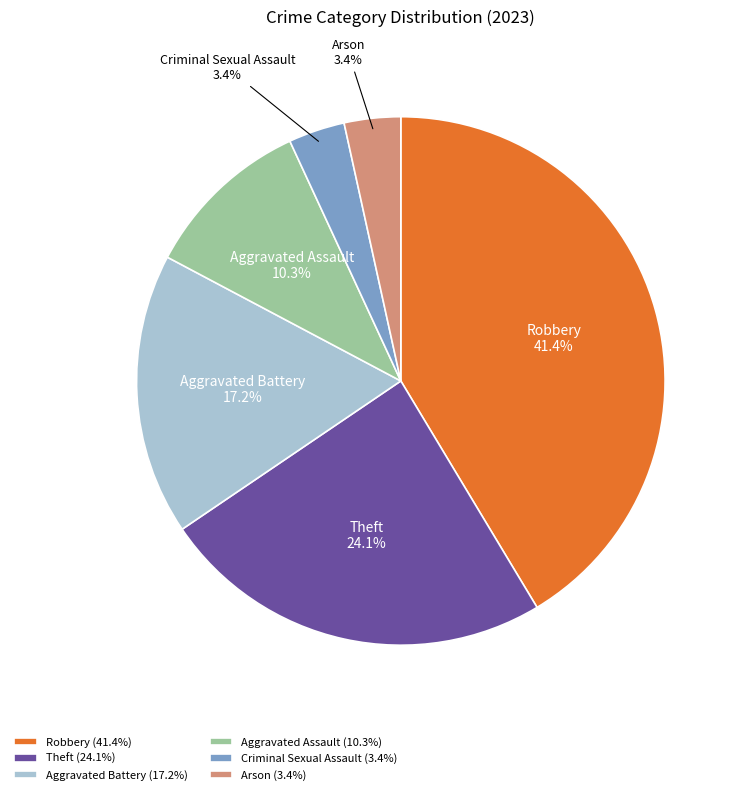

Between Robbery and Aggravated Battery, which is larger?

Robbery